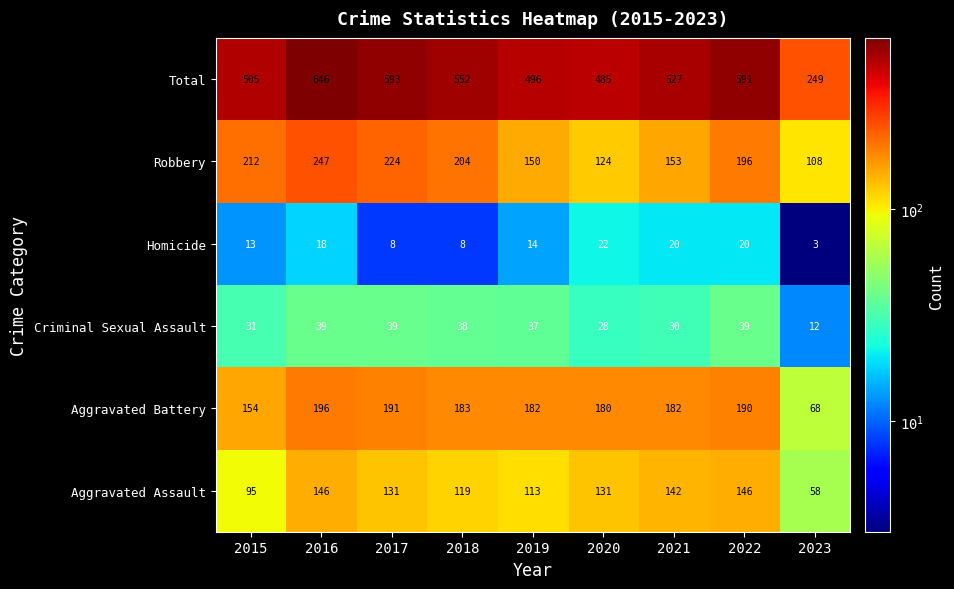

Where is Criminal Sexual Assault nearest to the value 25?

2020